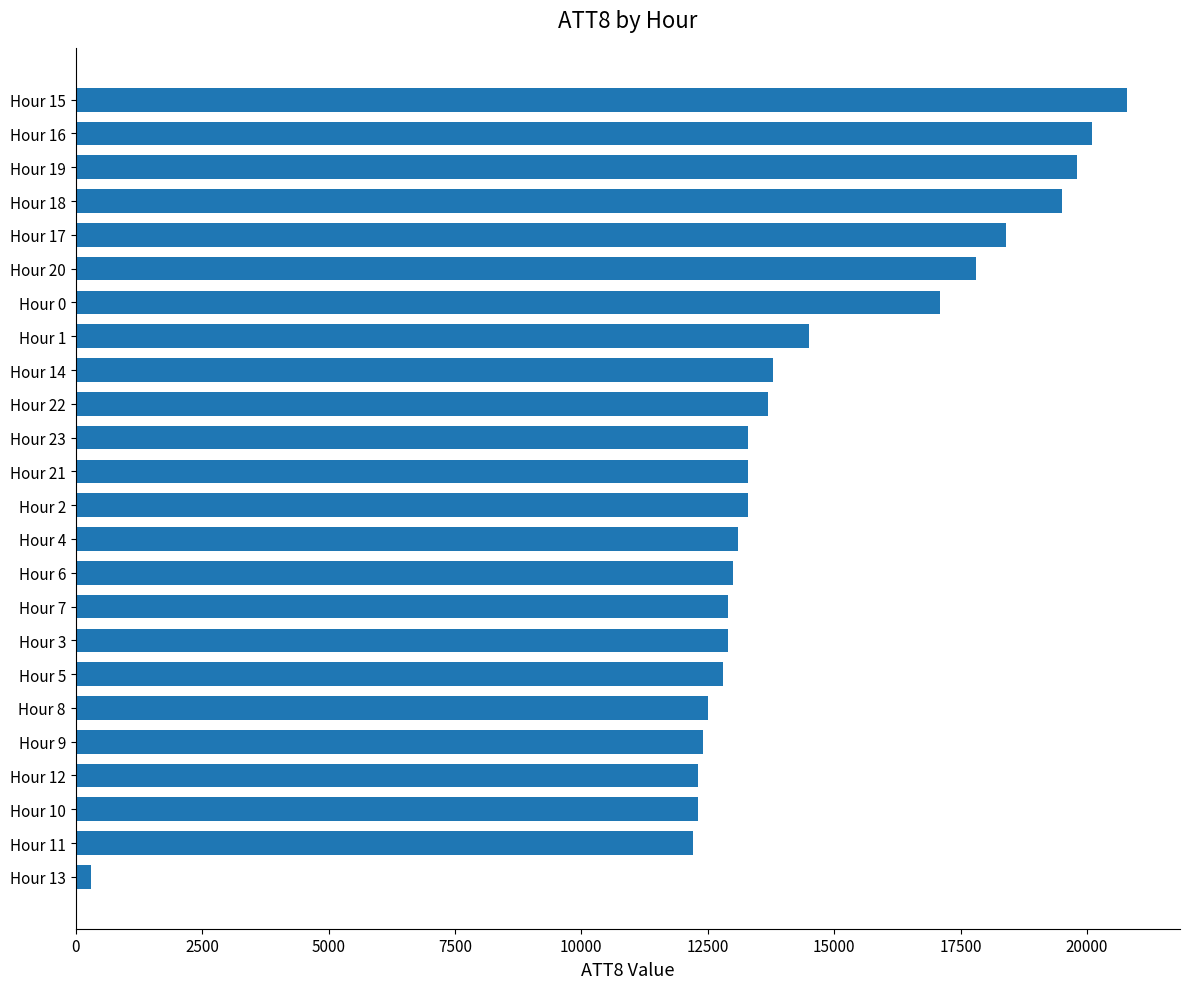

Reading top to bottom, extract all data points from this chart.

20800	20100	19800	19500	18400	17800	17100	14500	13800	13700	13300	13300	13300	13100	13000	12900	12900	12800	12500	12400	12300	12300	12200	300